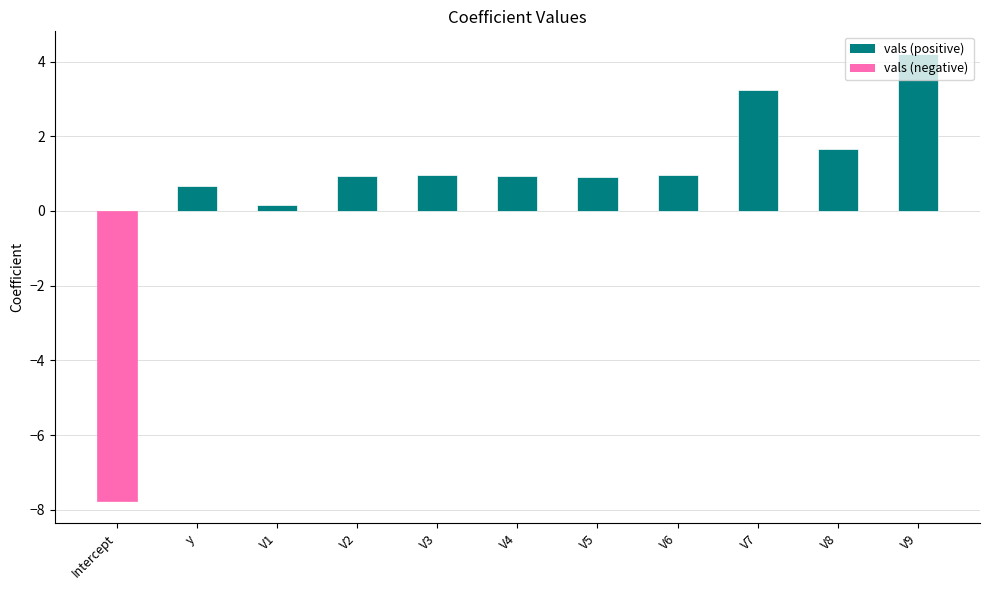

What position from the left is V2?

4